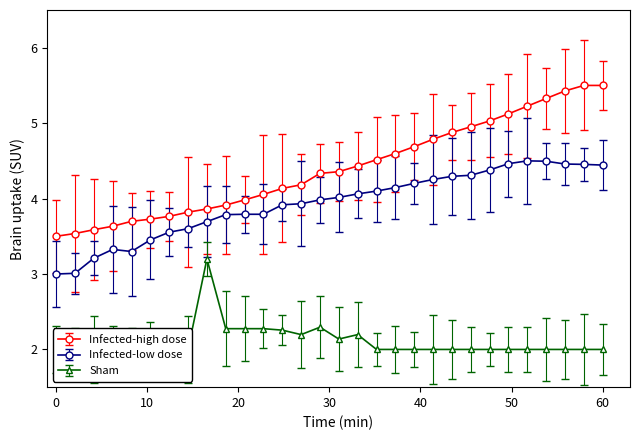

How many distinct data groups are displayed?

3